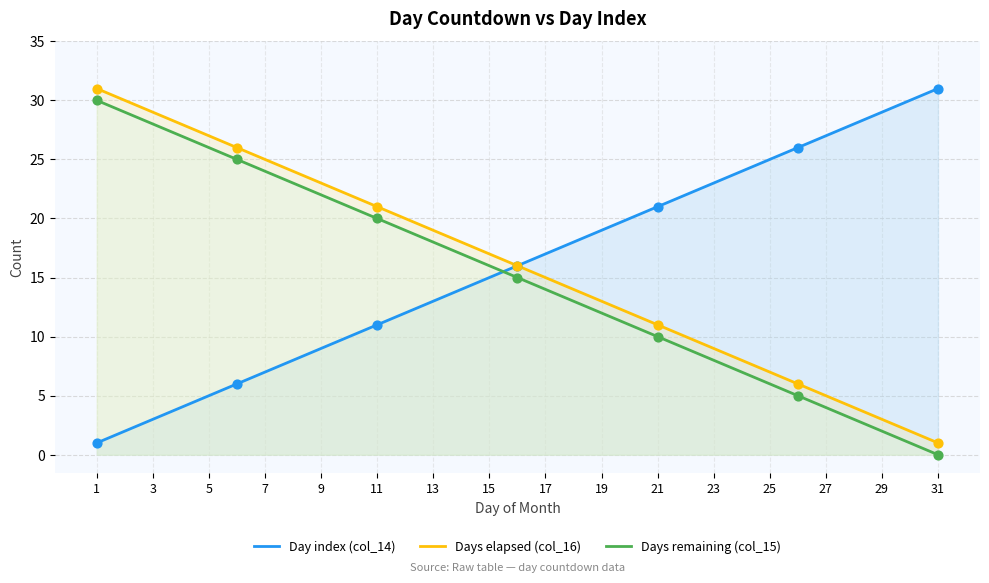

What is the total value across all series at 19?

44